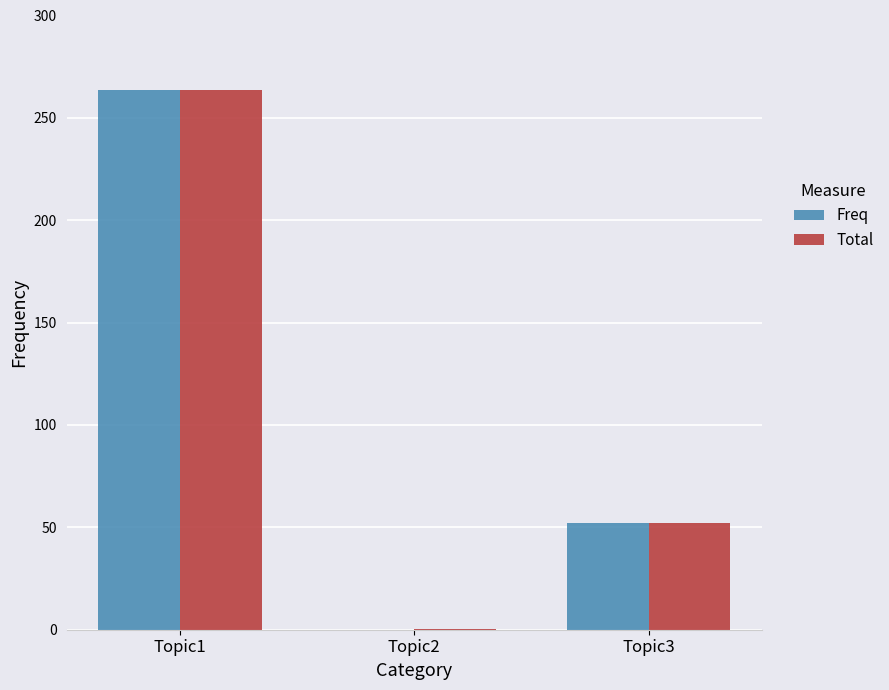

True or false: Freq has a value of 52.0 at Topic3.

True